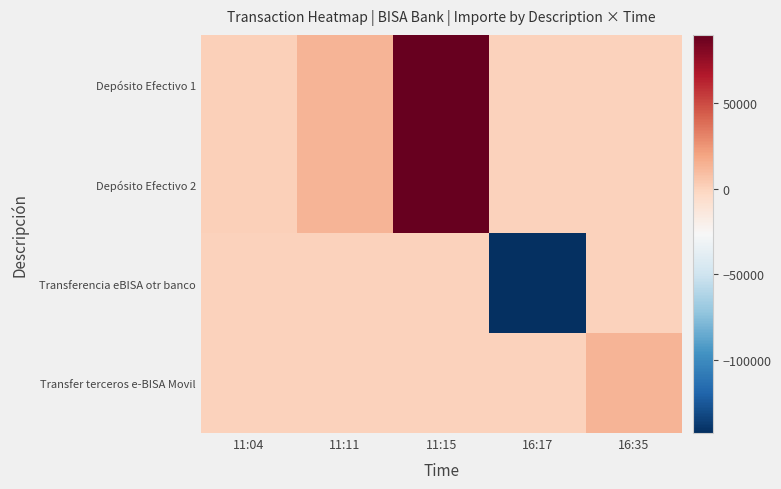

Count the number of categories in the chart.

5